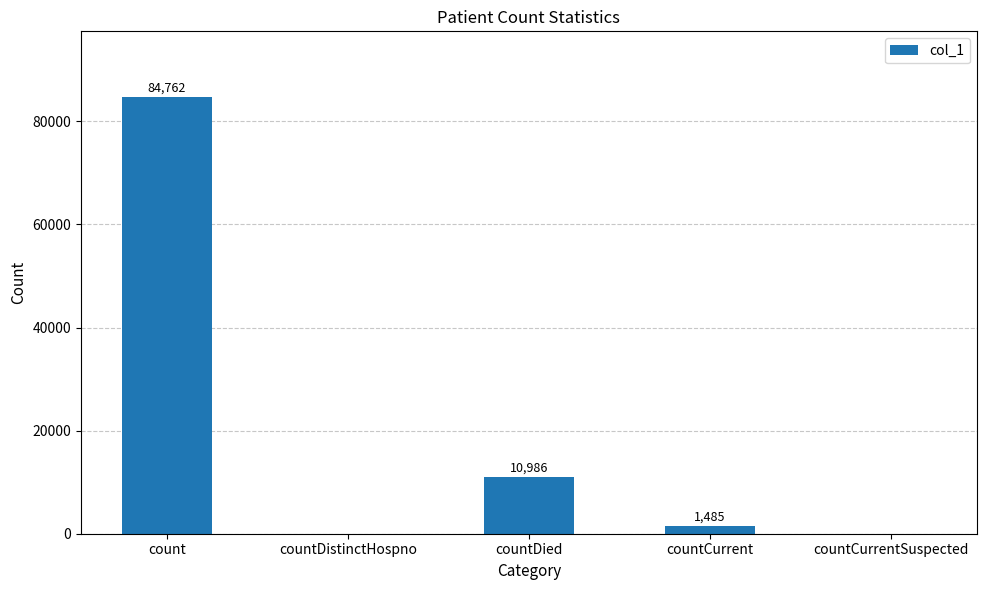

What is the sum of the values at countDied and countCurrent?

12471